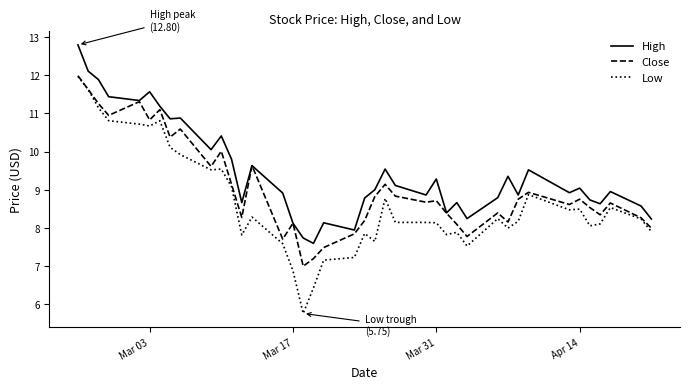

Does the chart display data point markers on the line(s)?

No